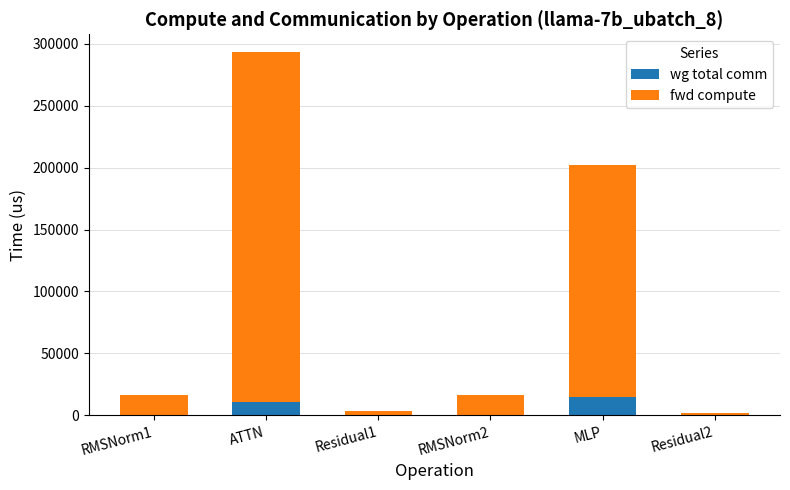

At which category is the sum across all series the highest?

ATTN